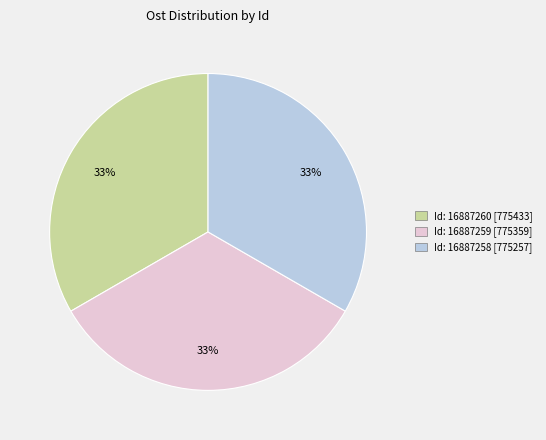

Does any single category account for the majority?

No